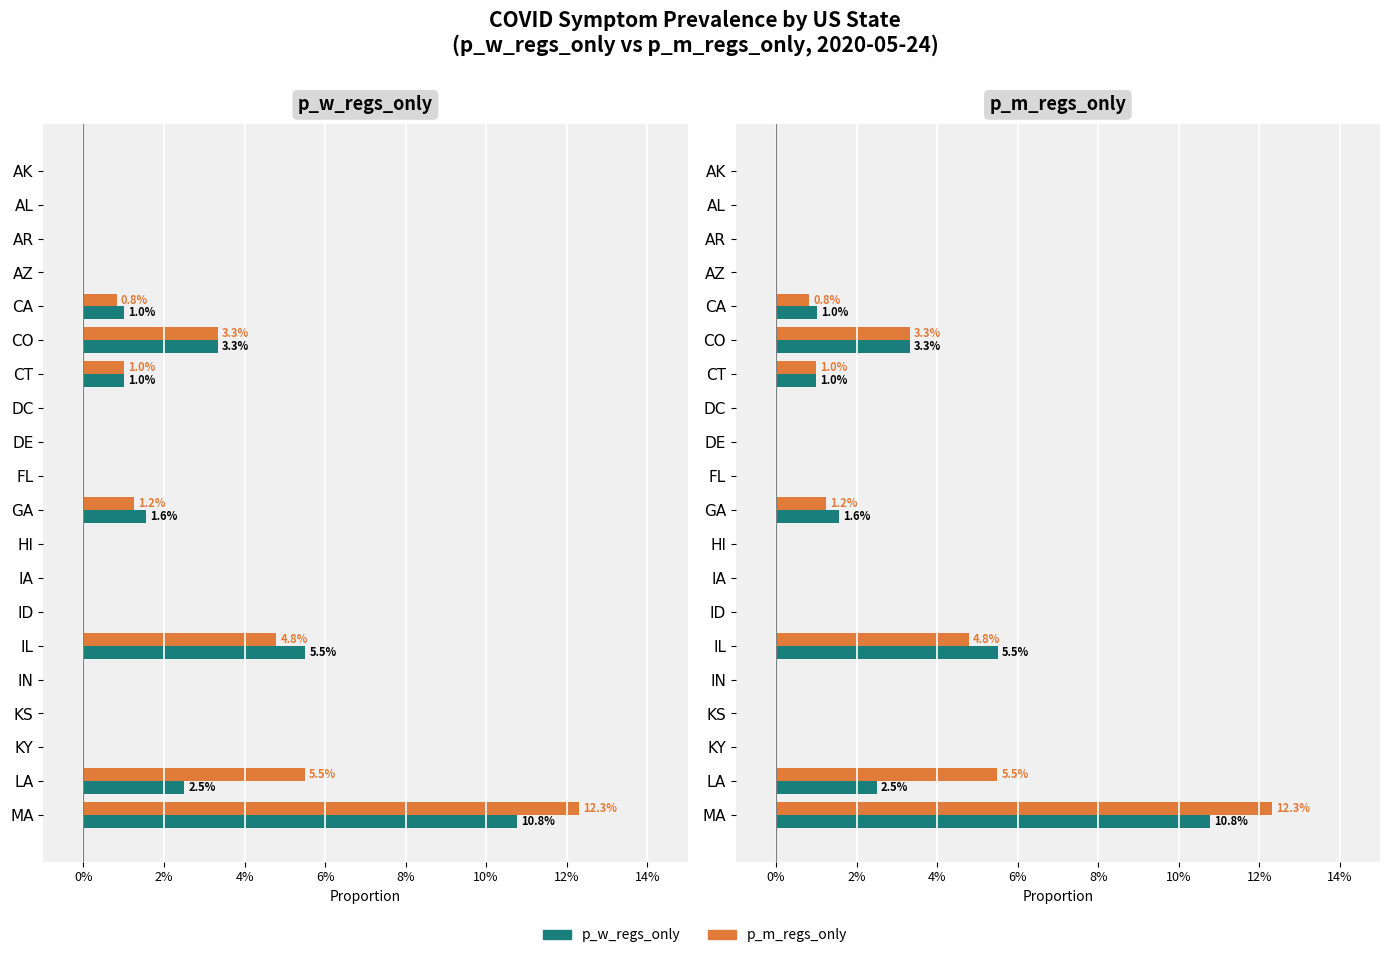

What is the sum of all p_m_regs_only values?

0.3